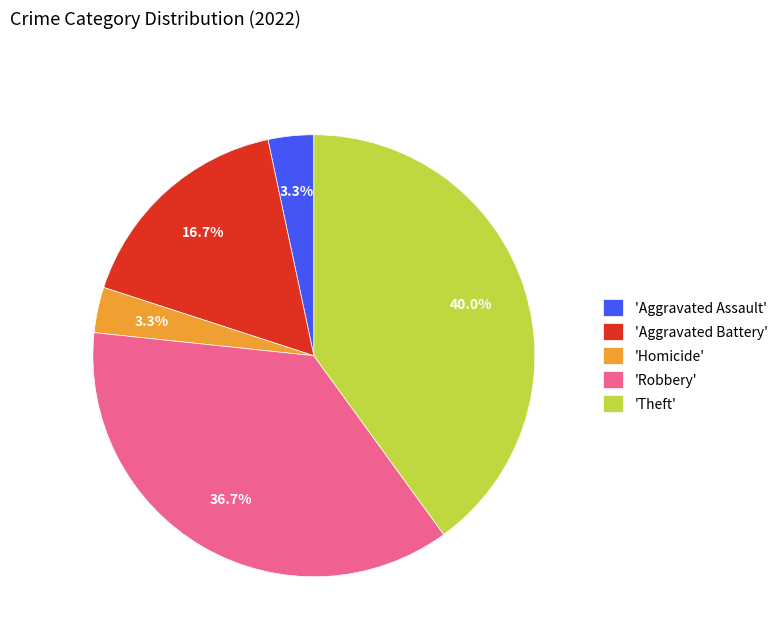

Approximately how many times larger is the value at 'Theft' compared to 'Aggravated Battery'?

2.4